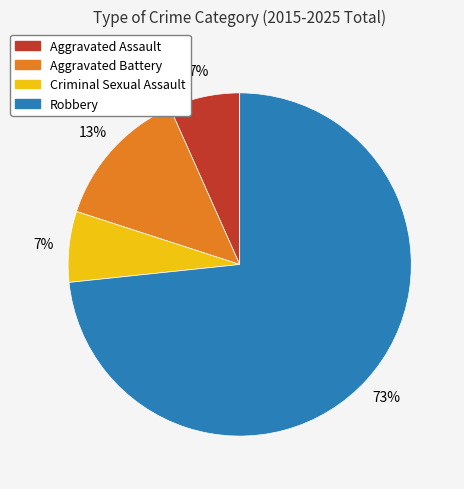

To the nearest percent, what is the average slice percentage?

25%